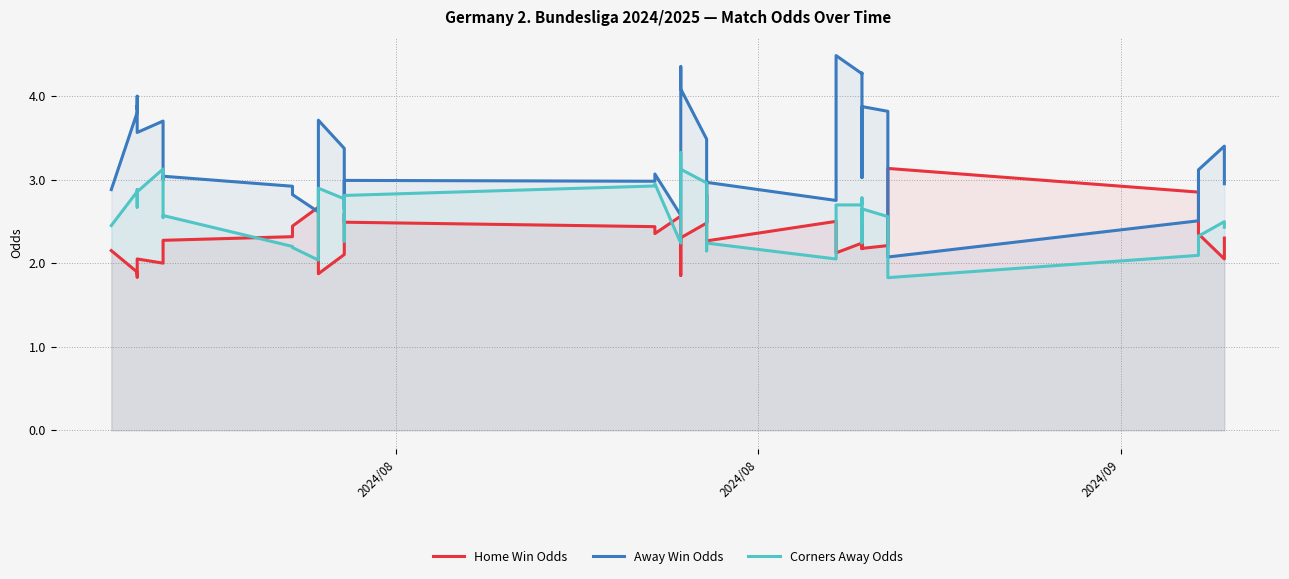

Is the value of Home Win Odds at 9 greater than the value of Away Win Odds at 24?

No